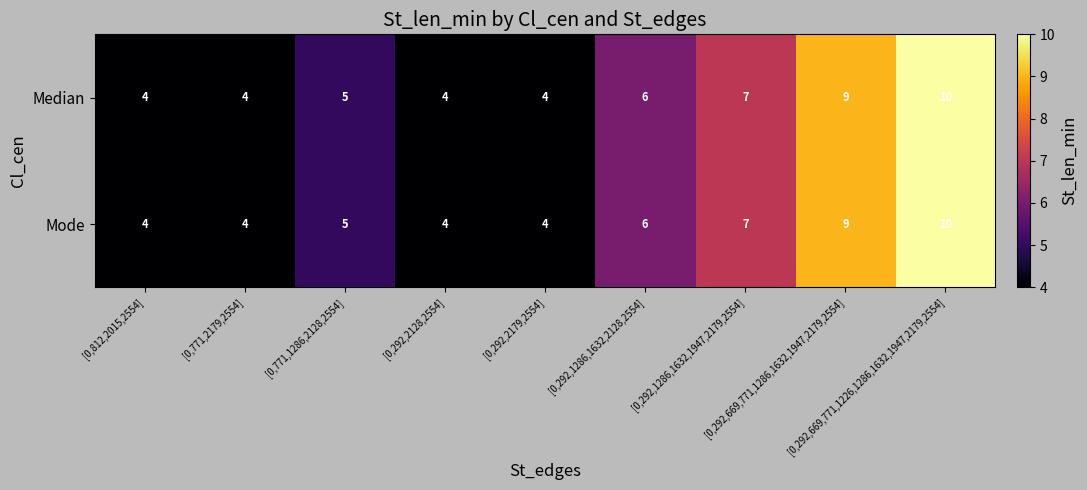

Count the Mode values in the range 4 to 7.

7